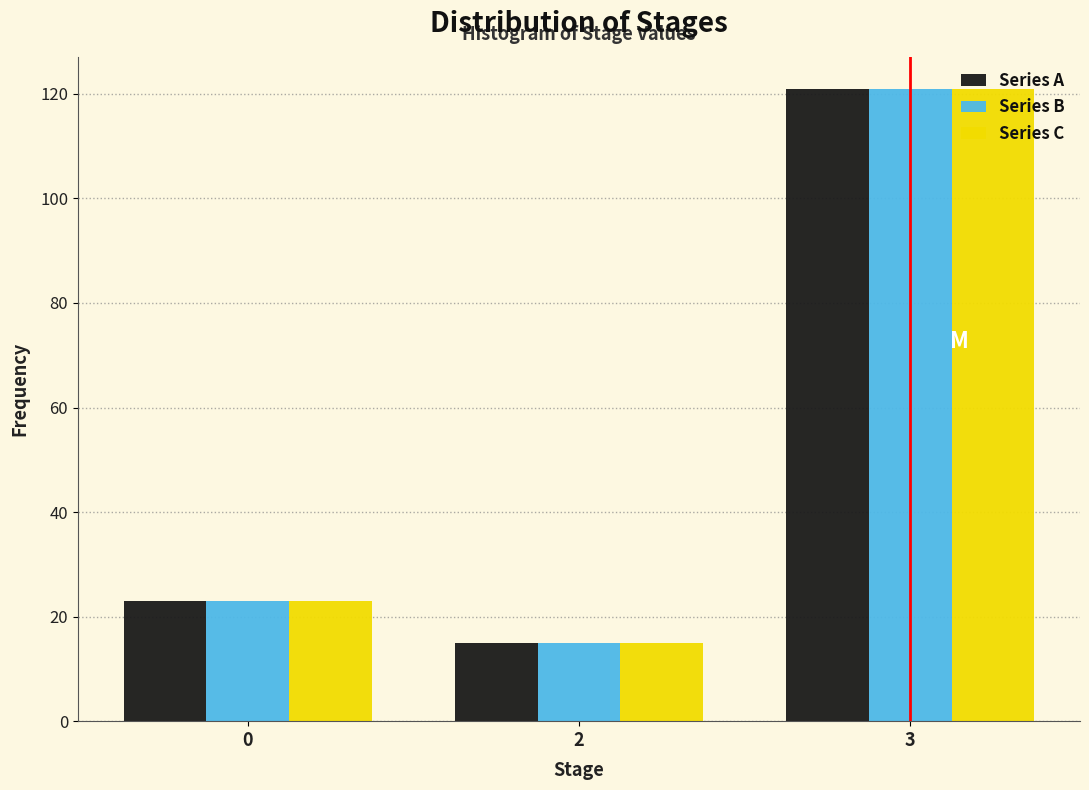

Reading left to right, transcribe all the data shown in this chart.

Series A: 0=23	2=15	3=121
Series B: 0=23	2=15	3=121
Series C: 0=23	2=15	3=121